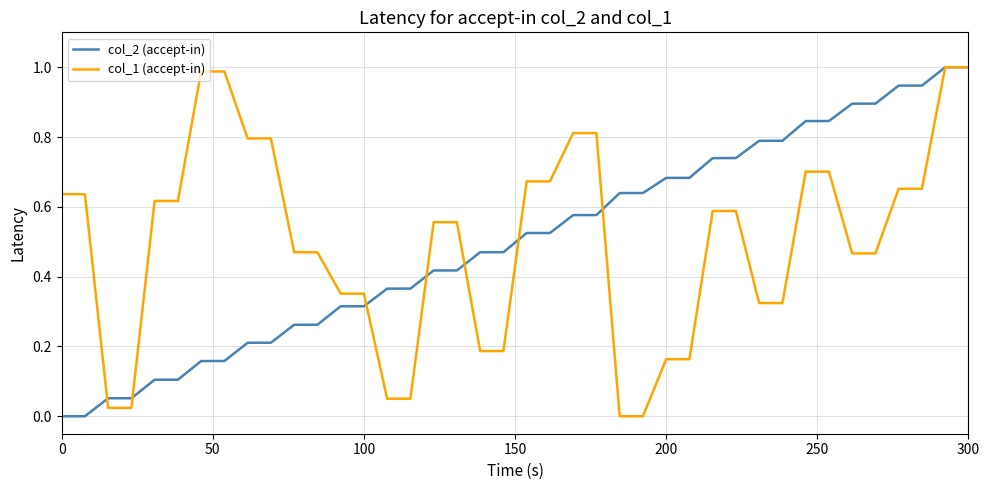

What are all the series names shown in the legend?

col_2 (accept-in), col_1 (accept-in)